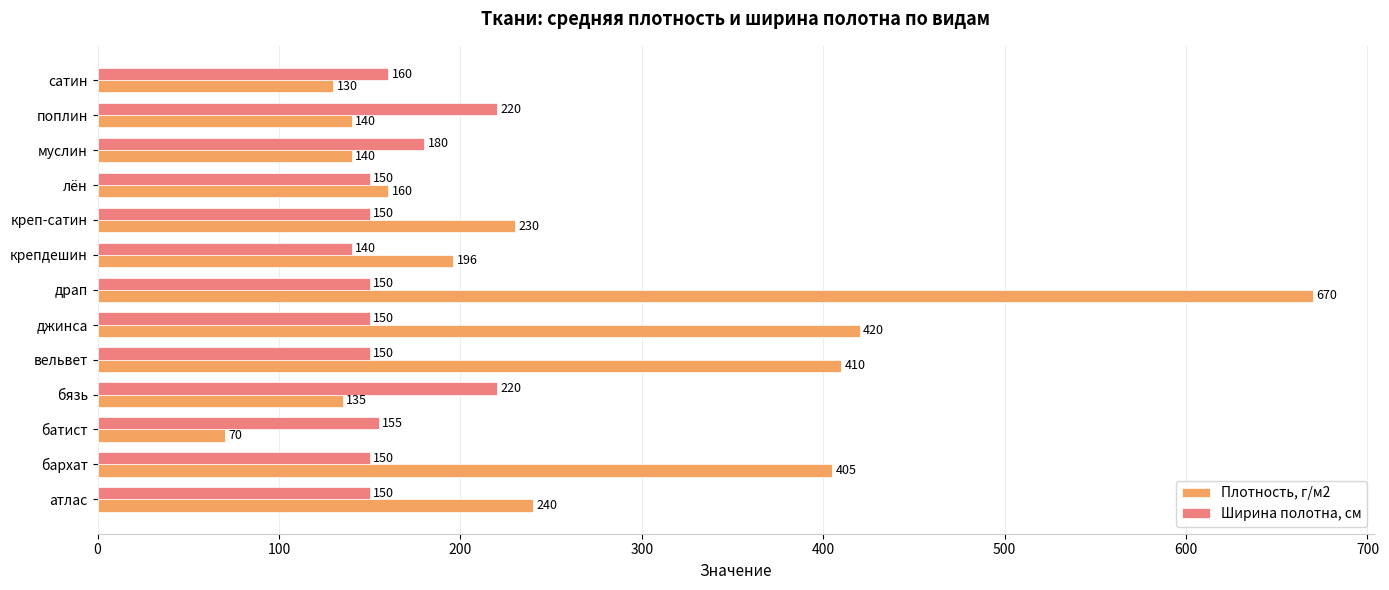

What are all the series names shown in the legend?

Плотность, г/м2, Ширина полотна, см